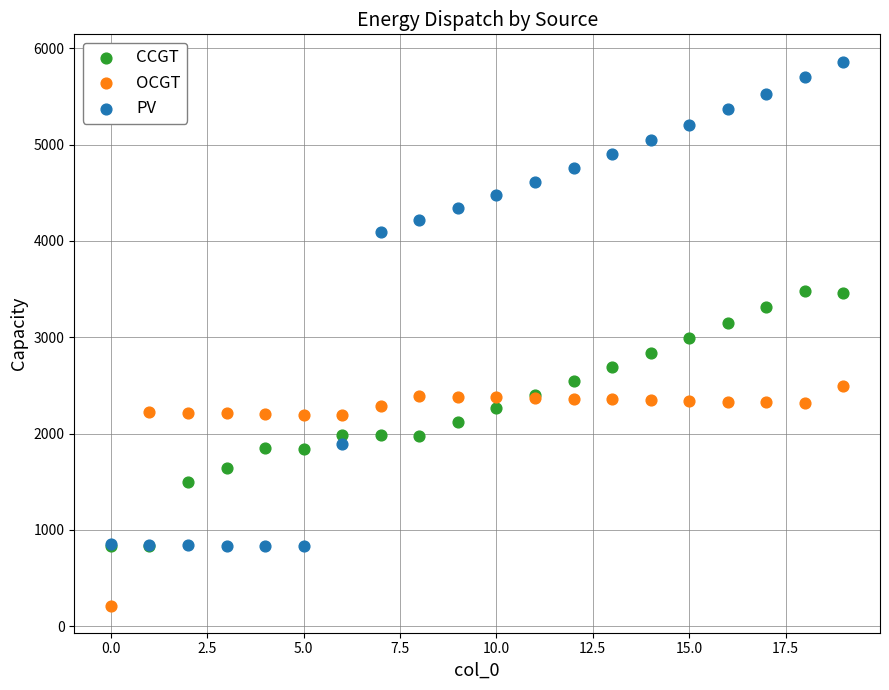

Which series contains the lowest Y value?

OCGT